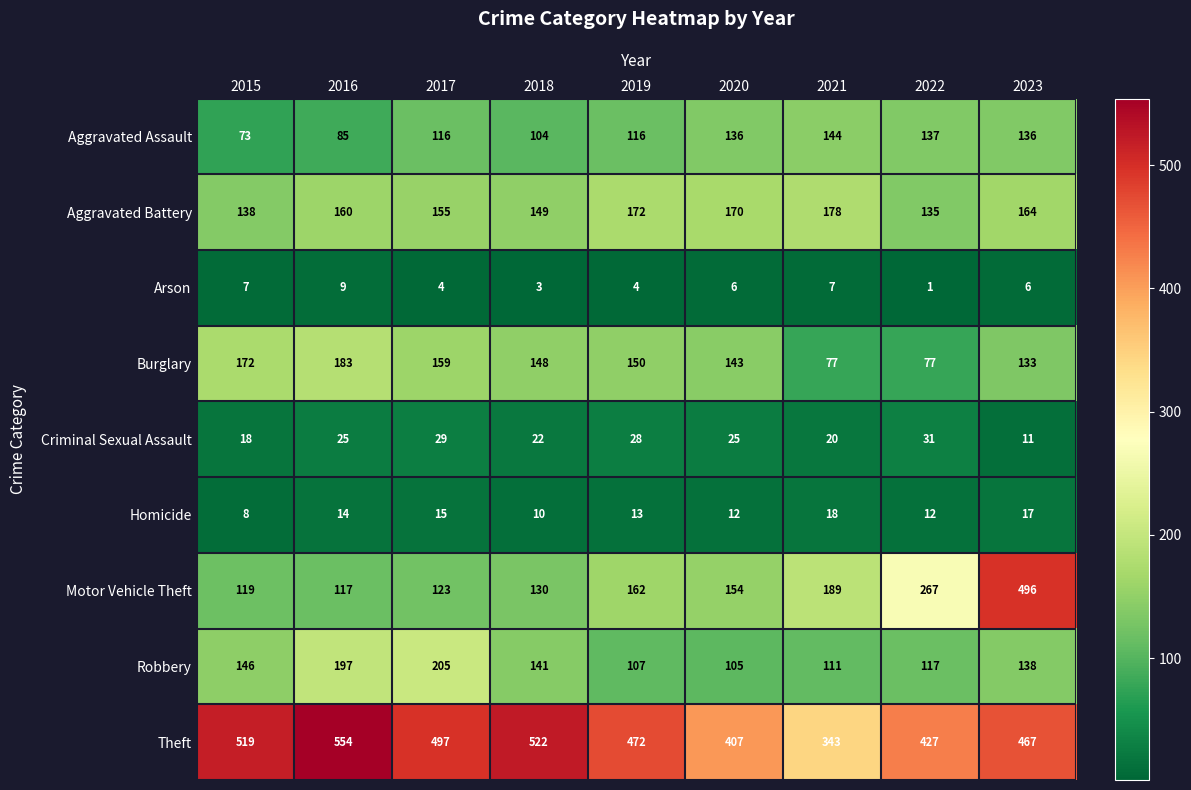

List the series in order of their peak value, highest first.

Theft, Motor Vehicle Theft, Robbery, Burglary, Aggravated Battery, Aggravated Assault, Criminal Sexual Assault, Homicide, Arson